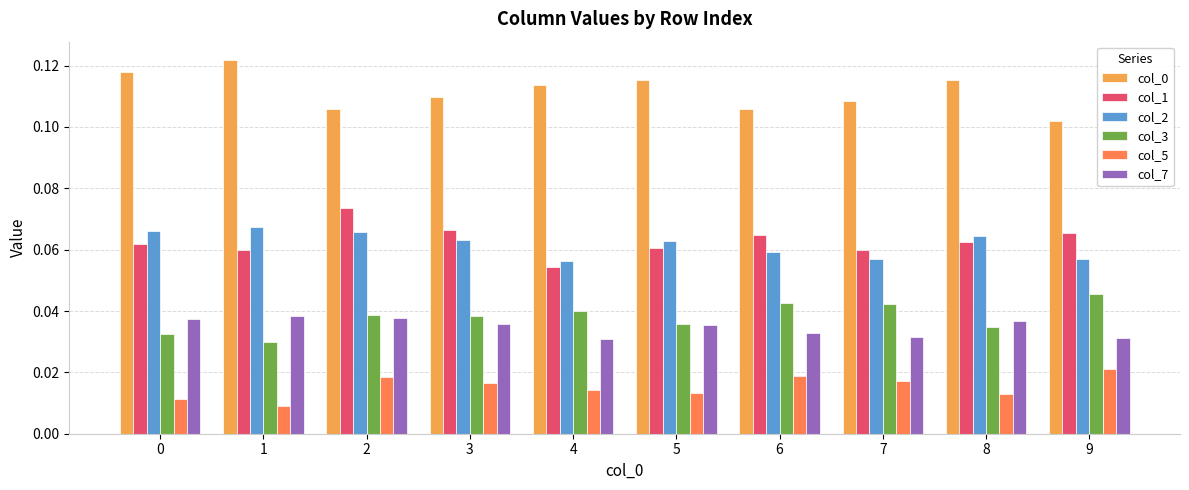

At which category is the sum across all series the highest?

2